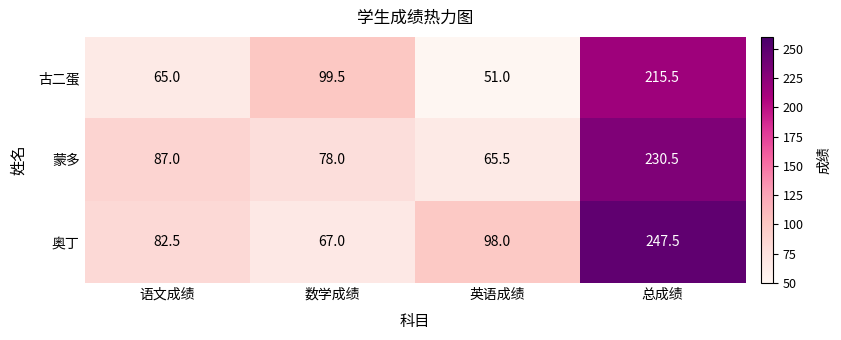

At which category is the sum across all series the highest?

总成绩